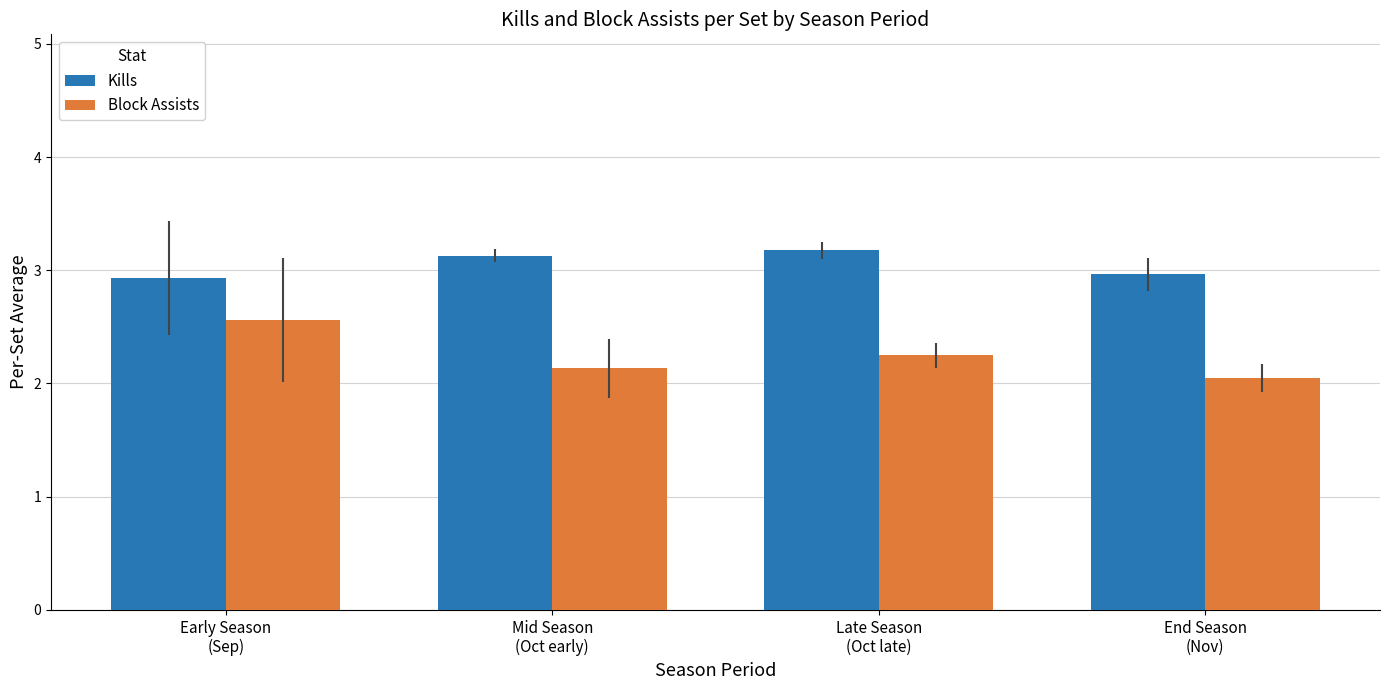

List the series in order of their overall mean, highest first.

Kills, Block Assists